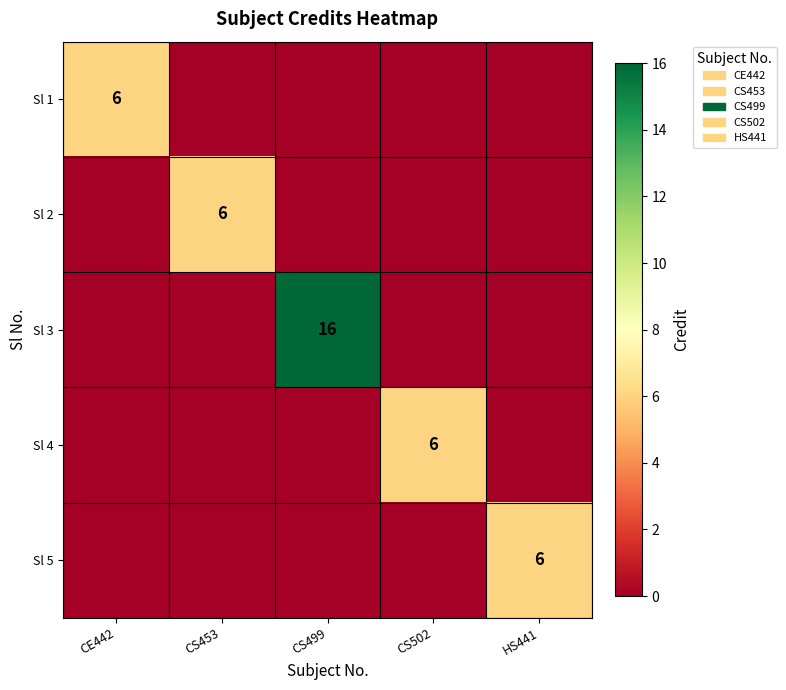

The Sl 3 series shows 16 at CS499. True or false?

True